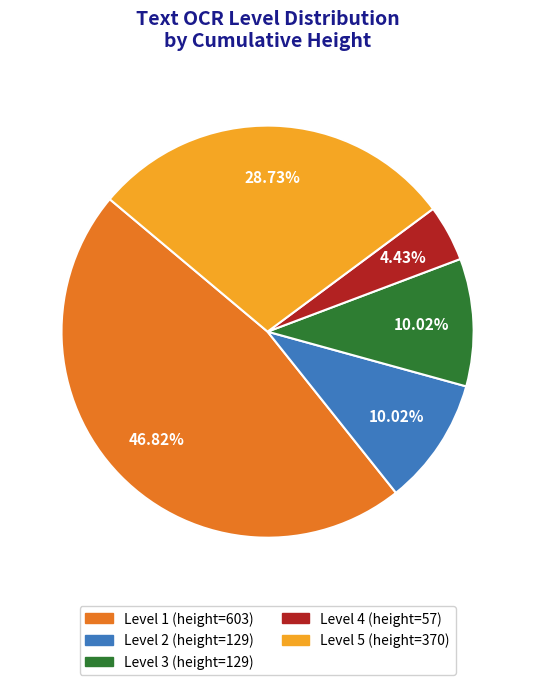

Is there any slice that represents more than half of the pie?

No